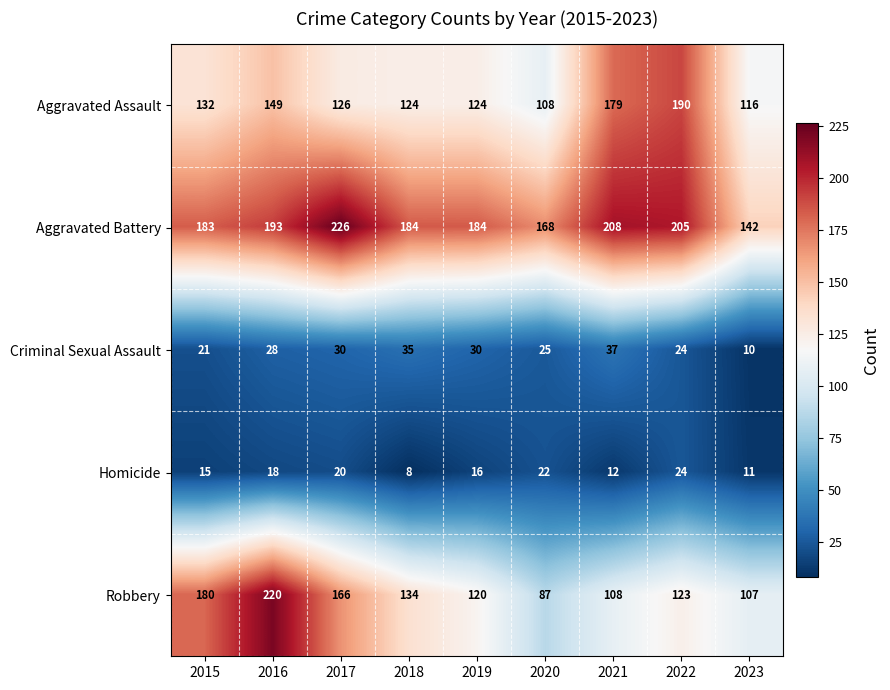

Which series has the widest spread of values?

Robbery